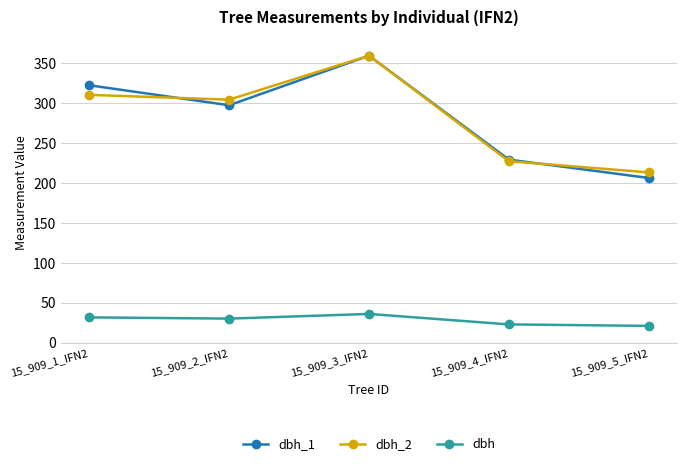

What is the label of the 2nd point from the right?

15_909_4_IFN2